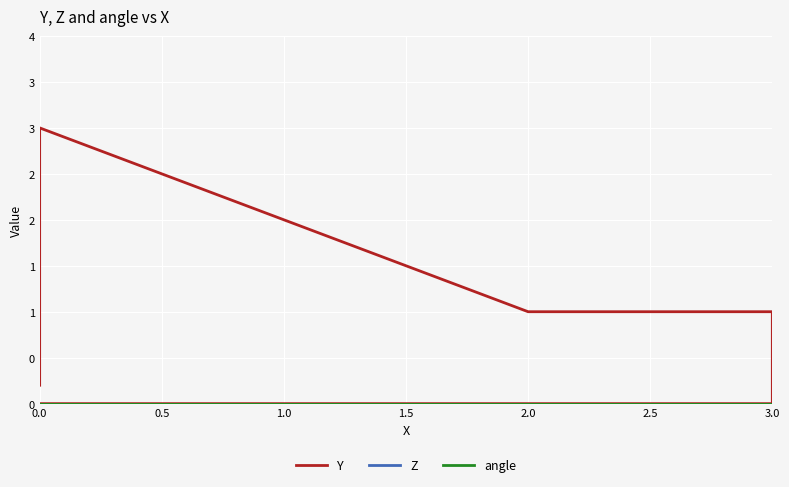

What is the difference between the second highest and second lowest values in the Y series?

1.0